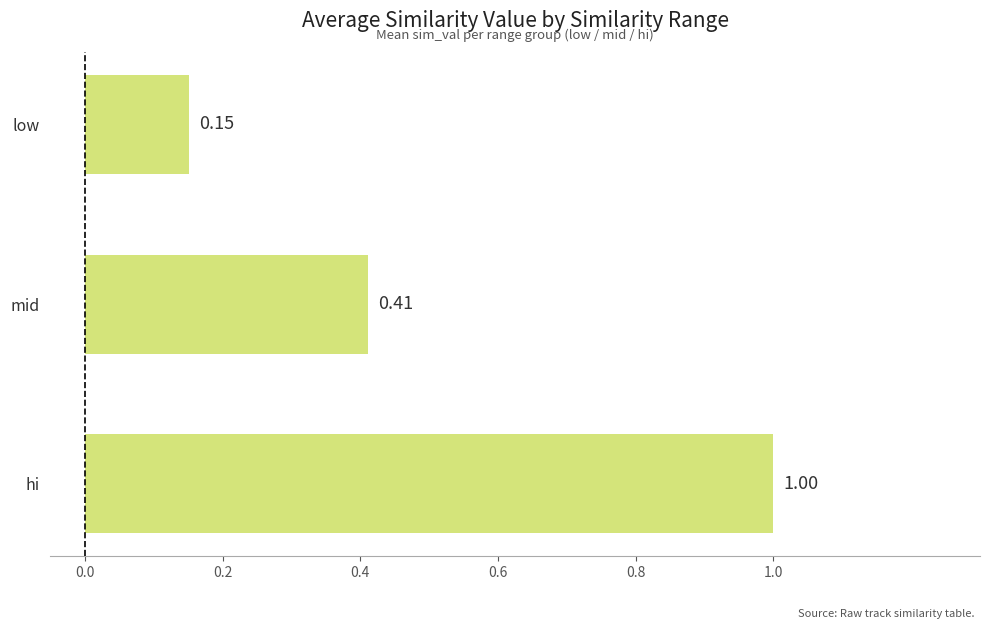

What is the average value?

0.5